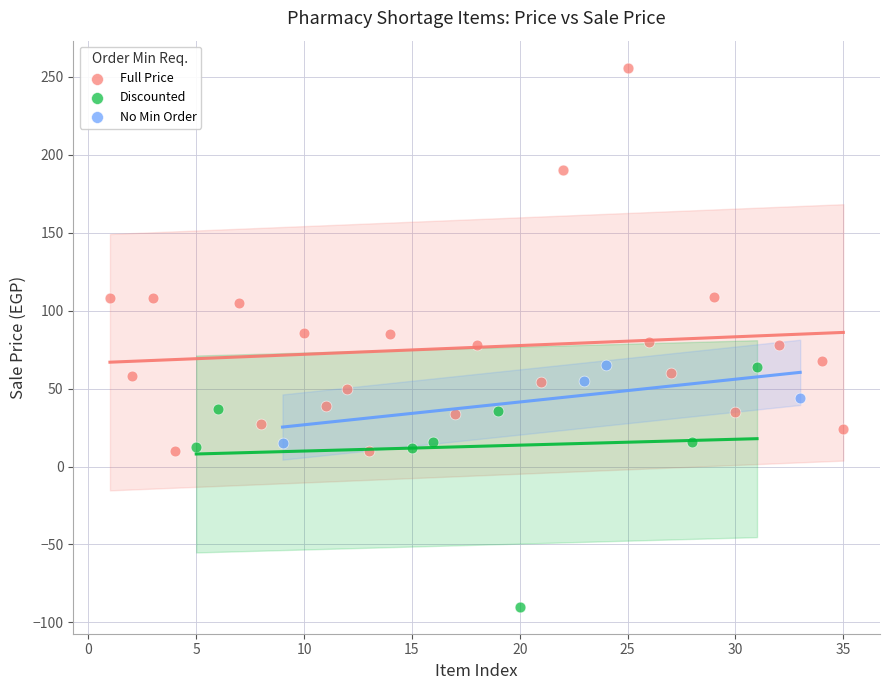

Which series contains the lowest Y value?

Discounted